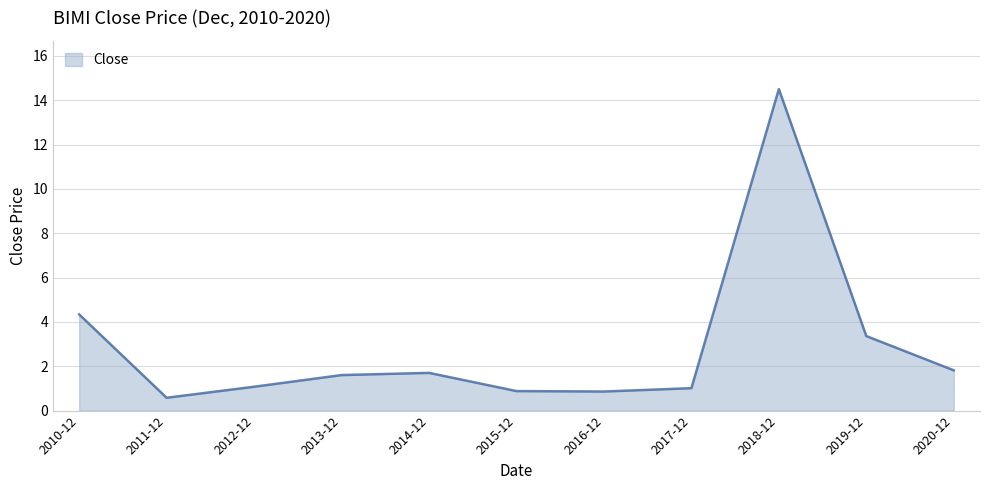

At which label does the data first exceed 1?

2010-12